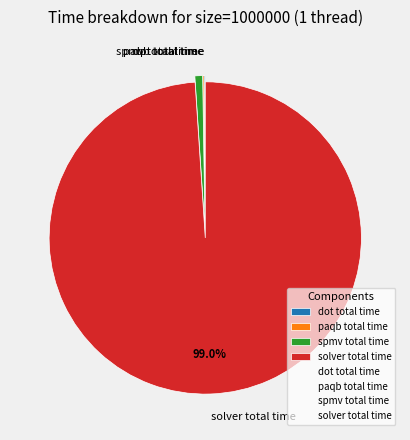

Which slice is the largest?

solver total time